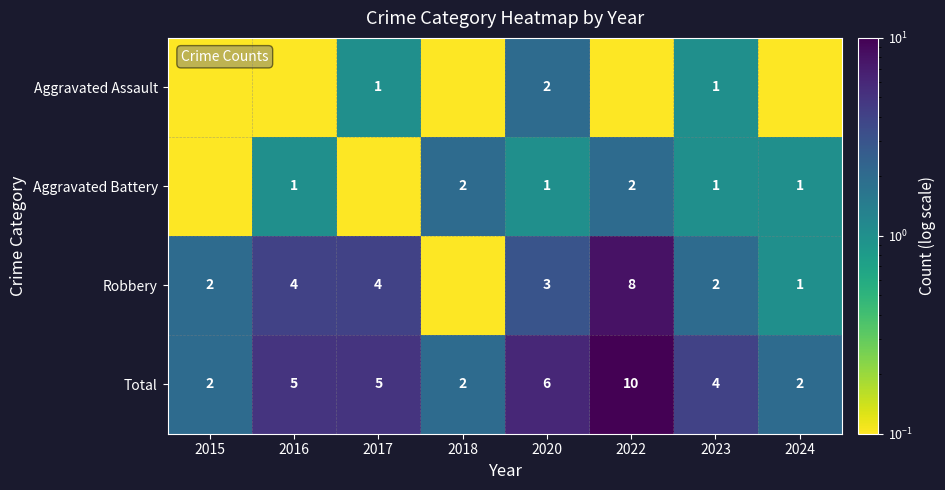

Between 2016 and 2022, which is larger?

2016